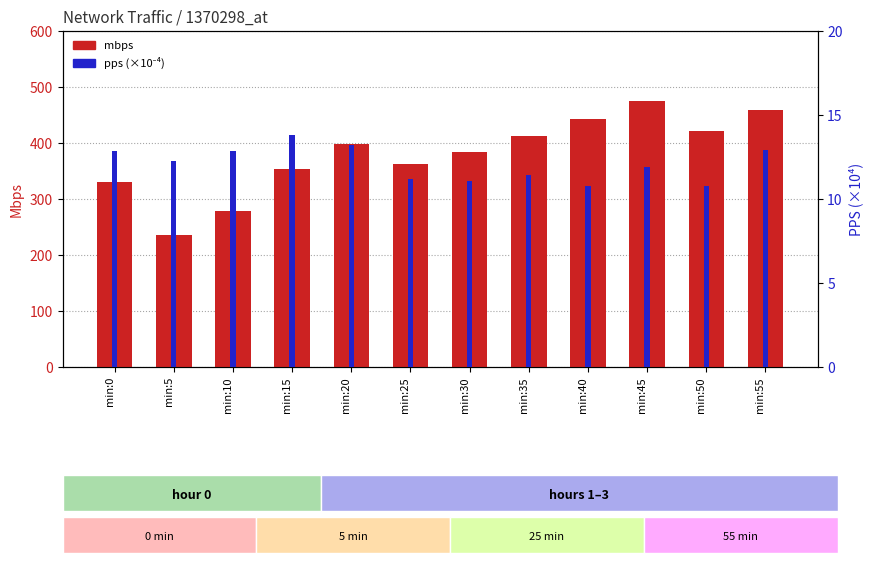

Rank the series by their average value, from lowest to highest.

pps (×10⁻⁴), mbps